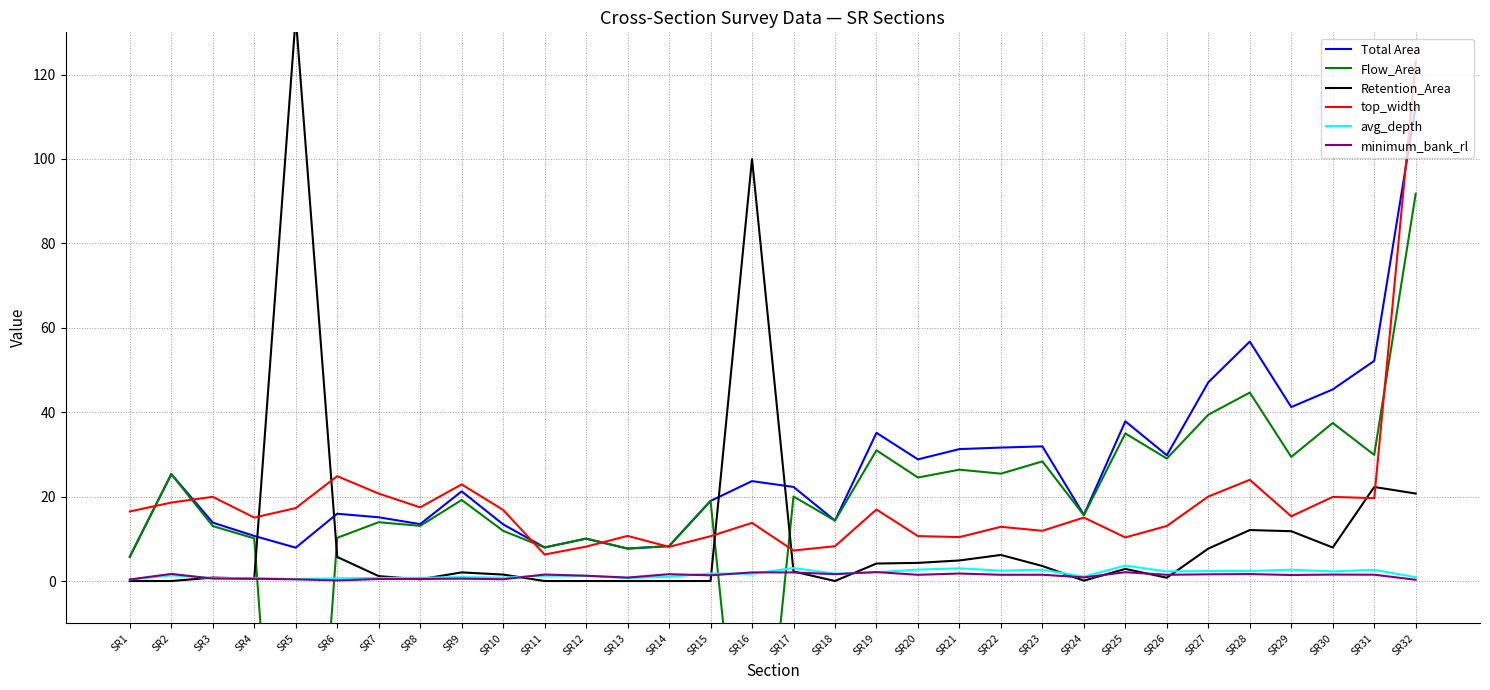

What is the total value across all series at SR7?

52.1